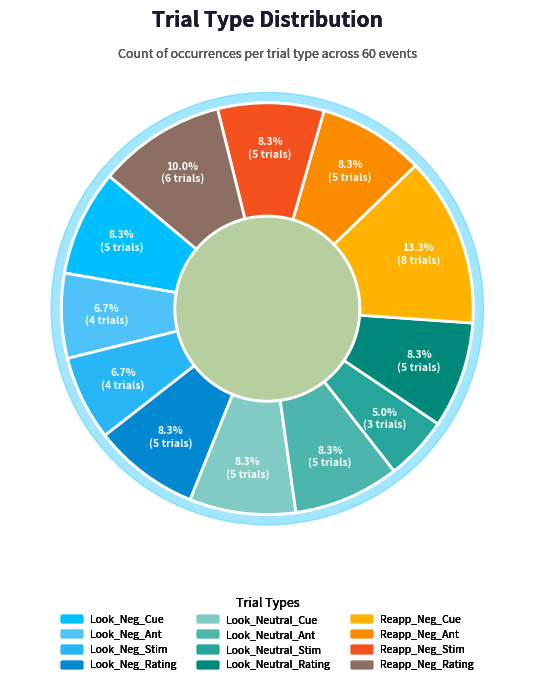

How many slices are in this pie chart?

12